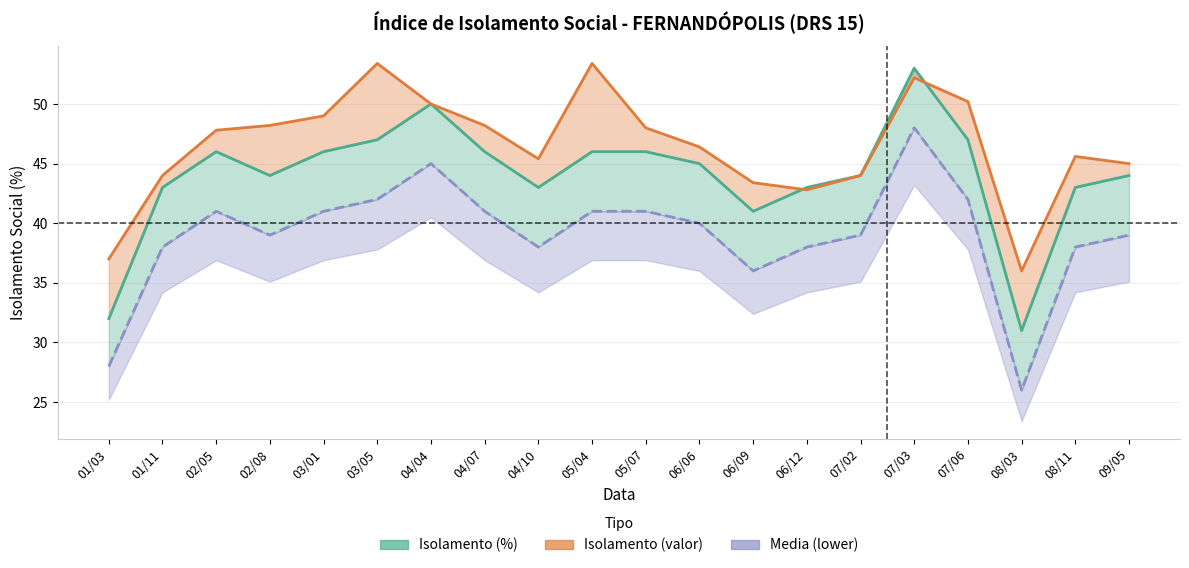

Where does the Media (lower) series first go above 40?

02/05